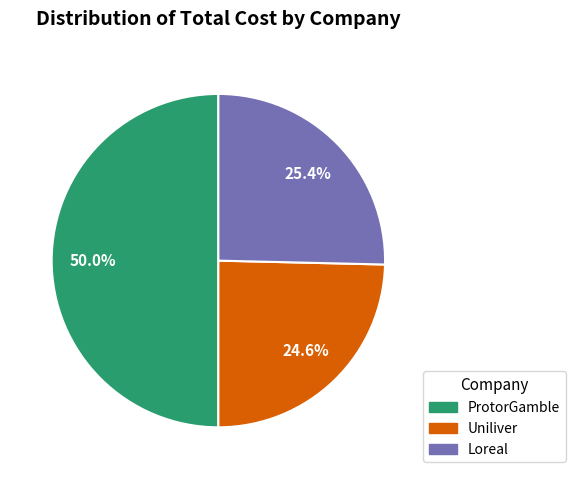

What is the smallest slice in the pie chart?

Uniliver